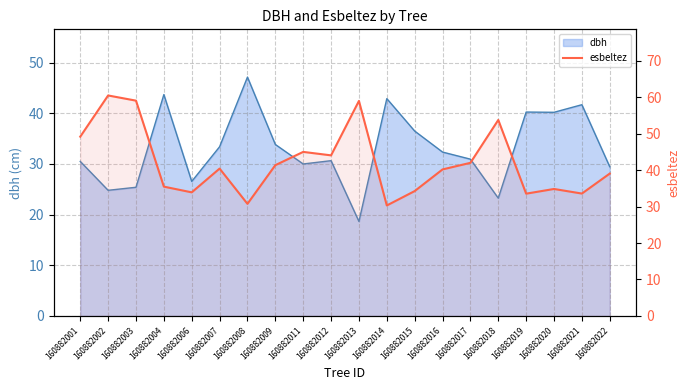

List the labels in order of value, largest first.

160882002, 160882003, 160882013, 160882018, 160882001, 160882011, 160882012, 160882017, 160882009, 160882007, 160882016, 160882022, 160882004, 160882020, 160882015, 160882006, 160882021, 160882019, 160882008, 160882014